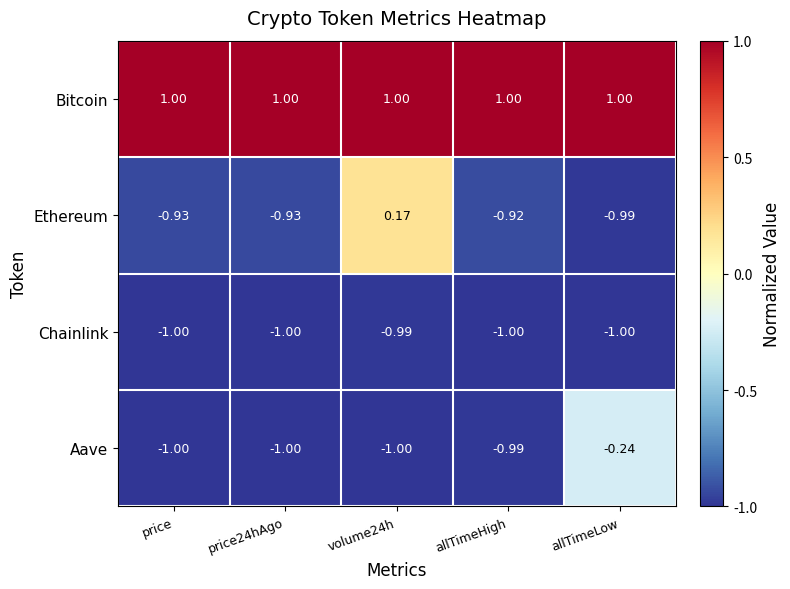

List the series in order of their peak value, lowest first.

Chainlink, Aave, Ethereum, Bitcoin